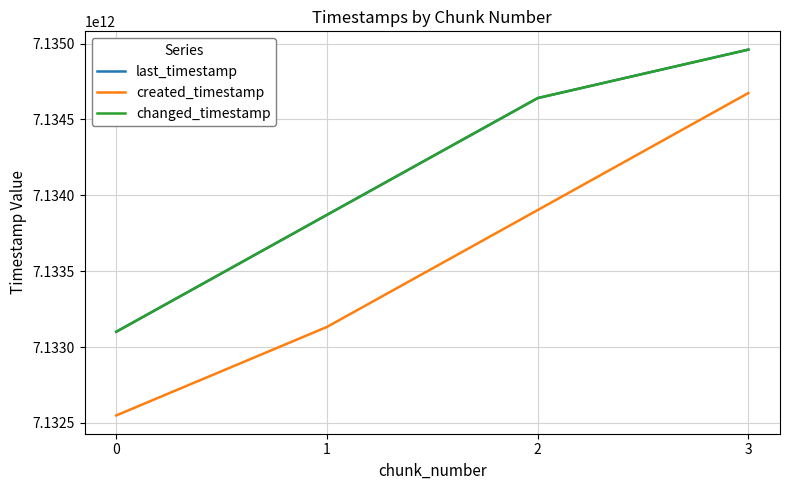

What is the average value of the changed_timestamp series?

7134143085679